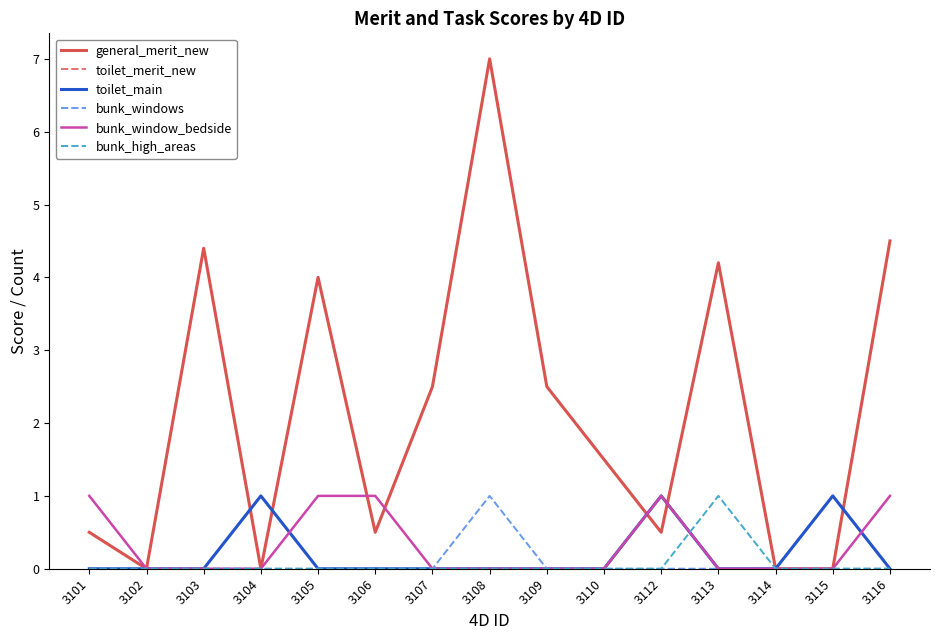

True or false: toilet_main has a value of 0.3 at 3115.

False